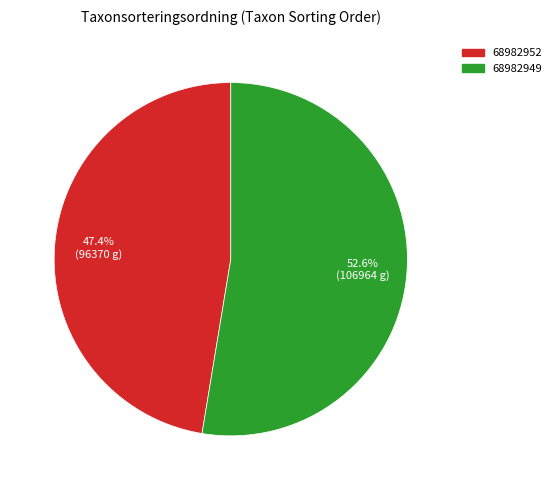

Between 68982949 and 68982952, which is larger?

68982949